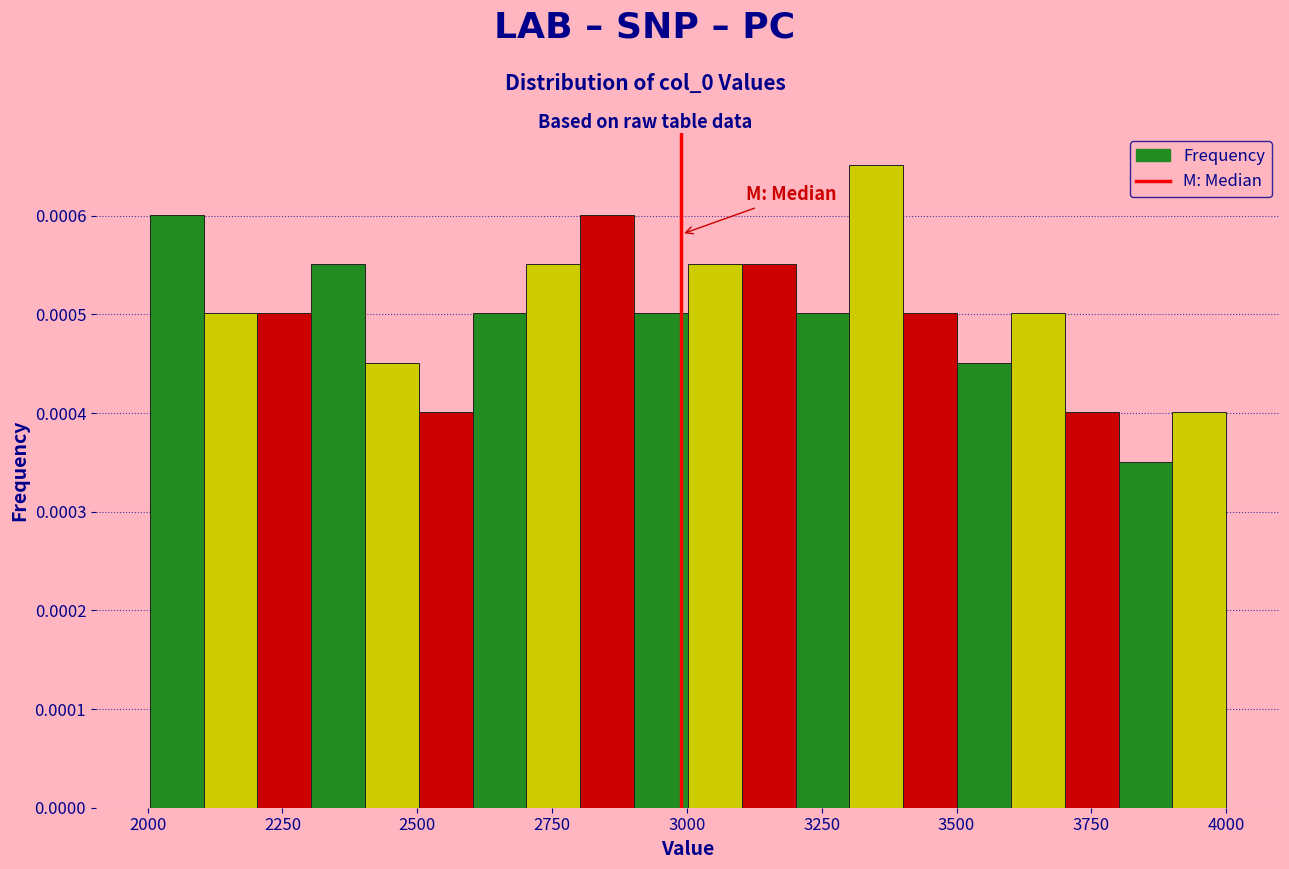

Read against the x-axis, roughly where is the centre of the tallest bar?

3350